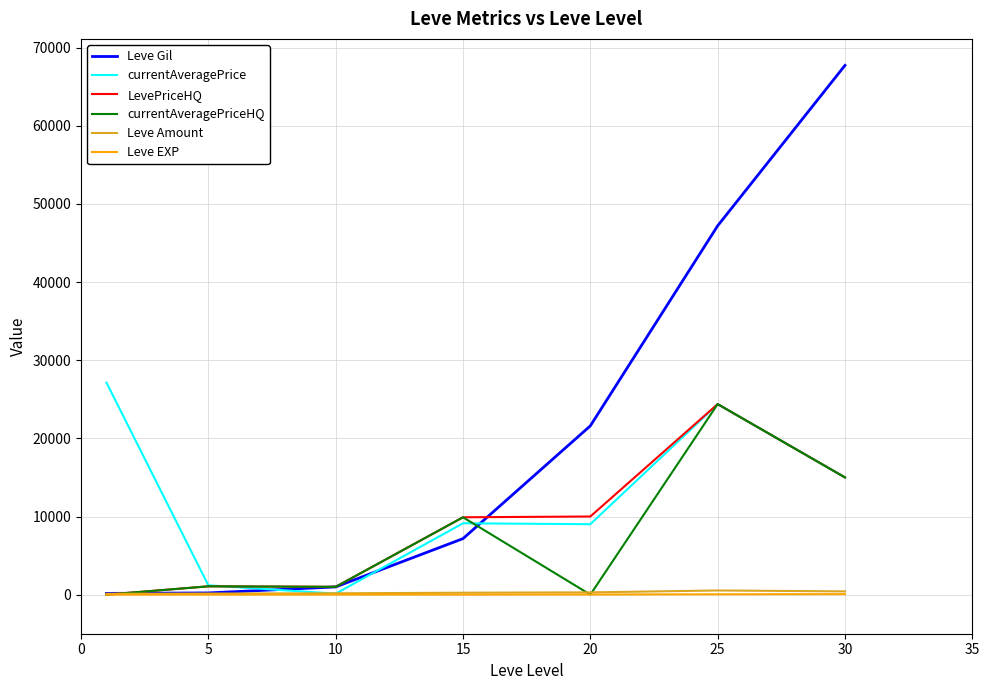

True or false: currentAveragePrice and Leve Gil cross at least once.

True